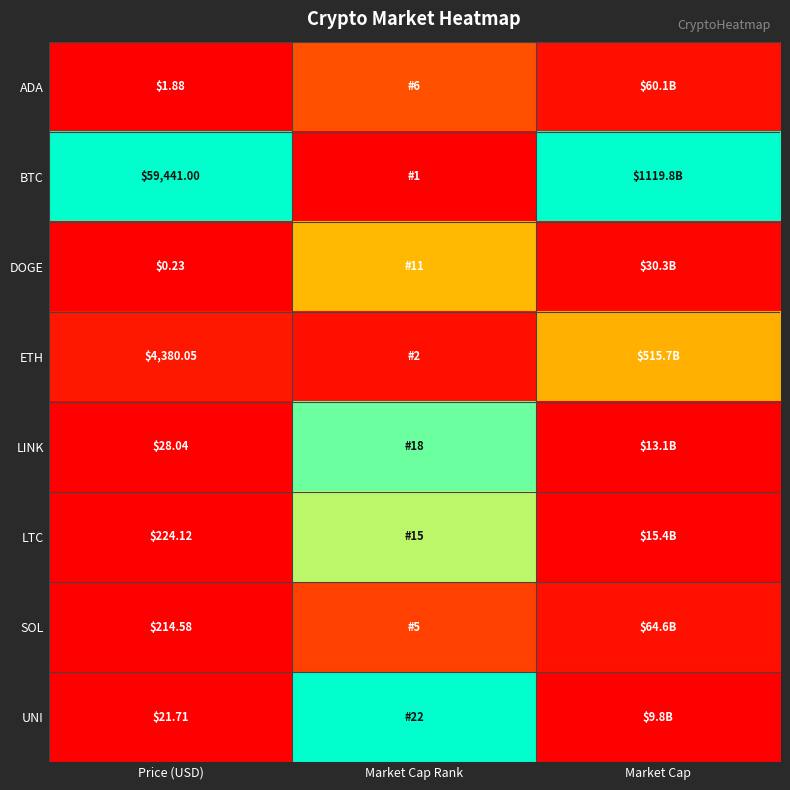

At Price (USD), list the series in order from largest to smallest.

BTC, ETH, LTC, SOL, LINK, UNI, ADA, DOGE